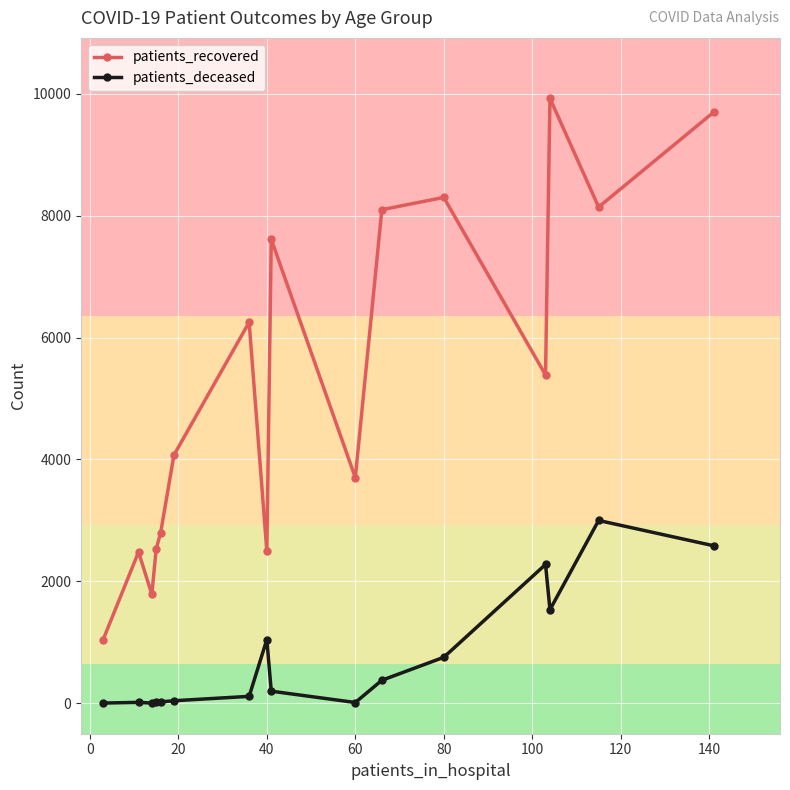

True or false: patients_deceased and patients_recovered cross at least once.

False